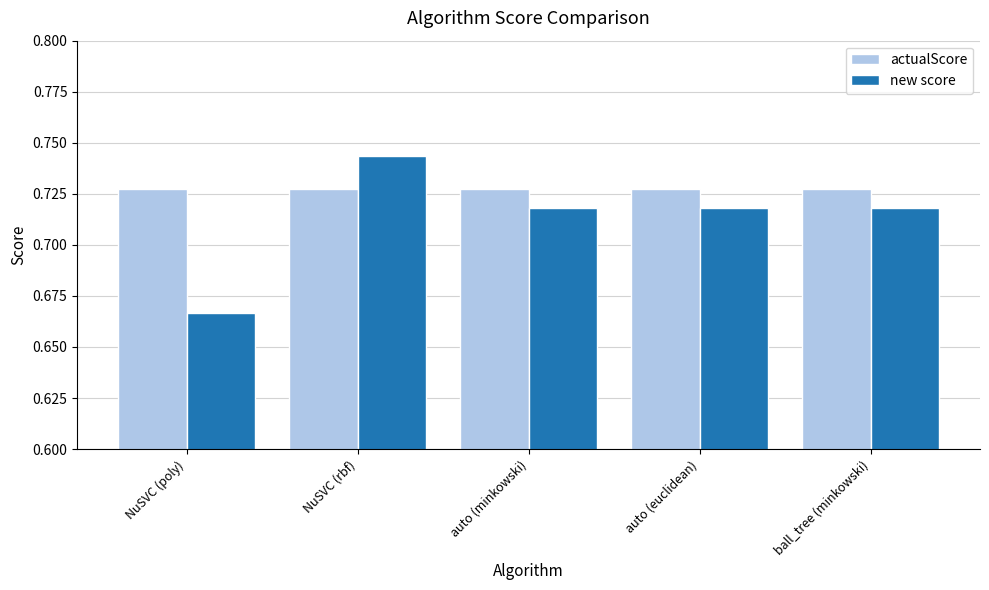

Which series changed the most between NuSVC (poly) and auto (minkowski)?

new score